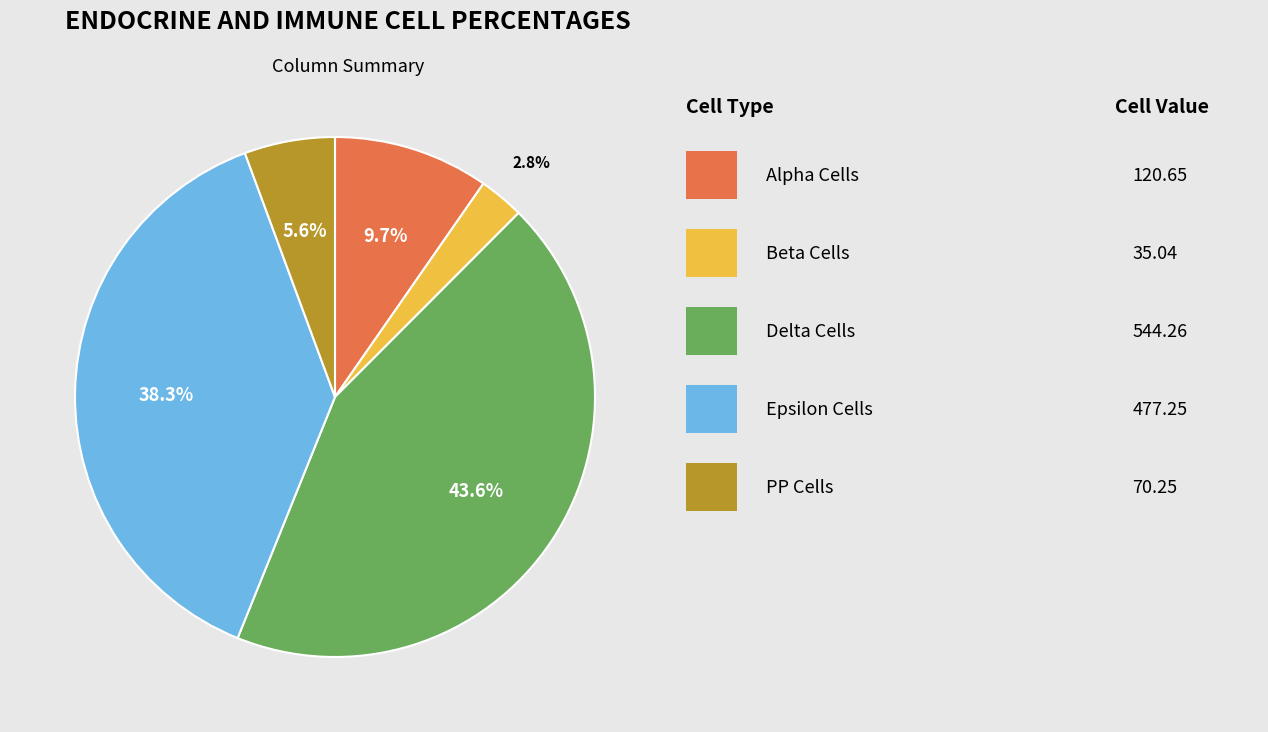

Does any single category account for the majority?

No